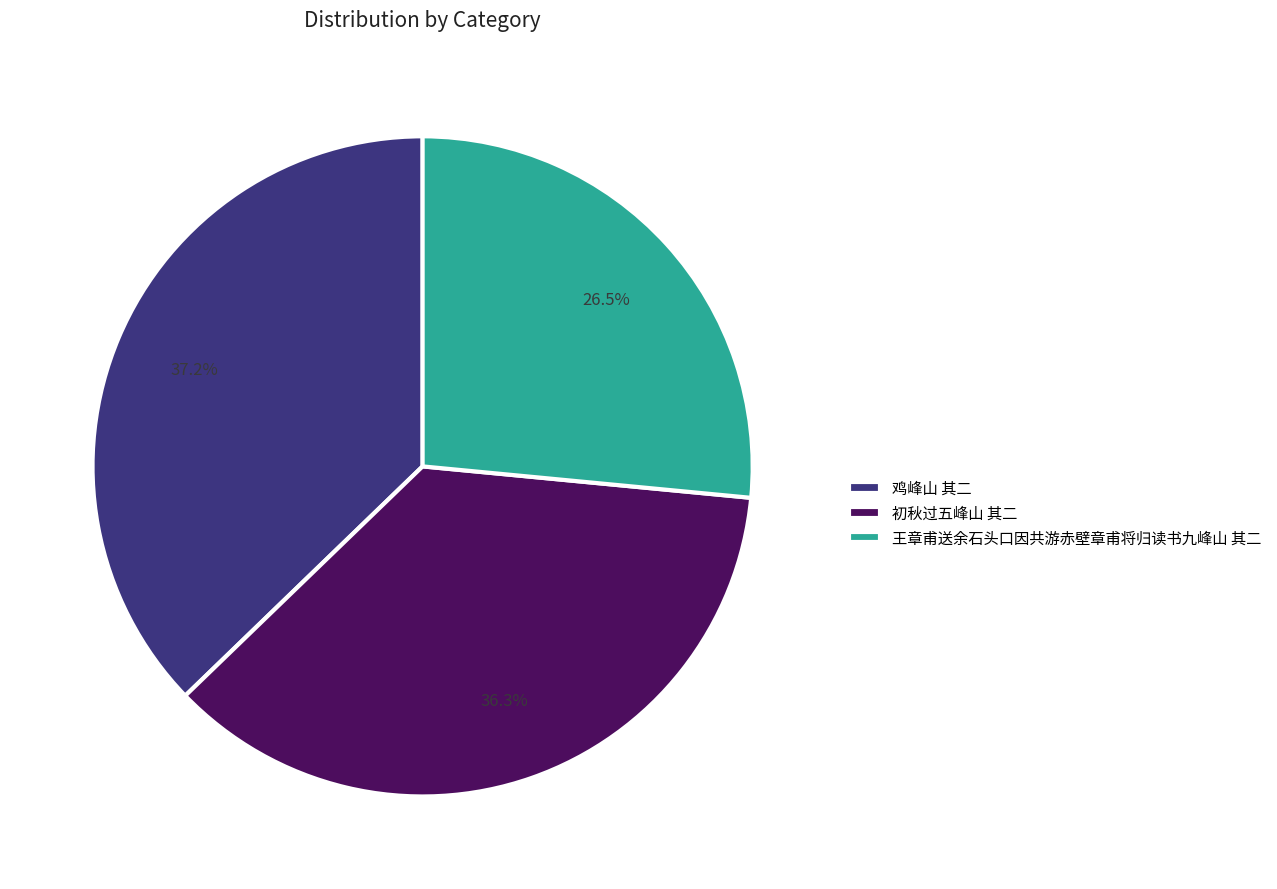

True or false: 鸡峰山 其二 accounts for 37% of the total.

True